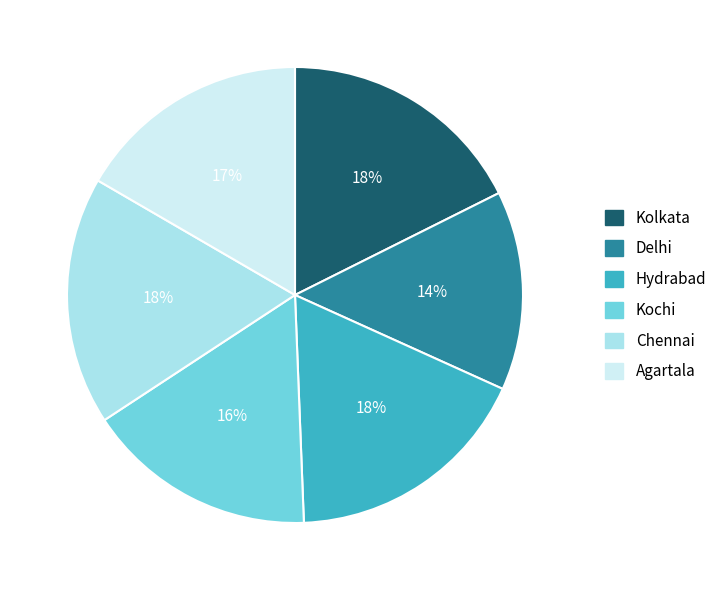

Do Delhi and Agartala together represent more than half of the pie?

No